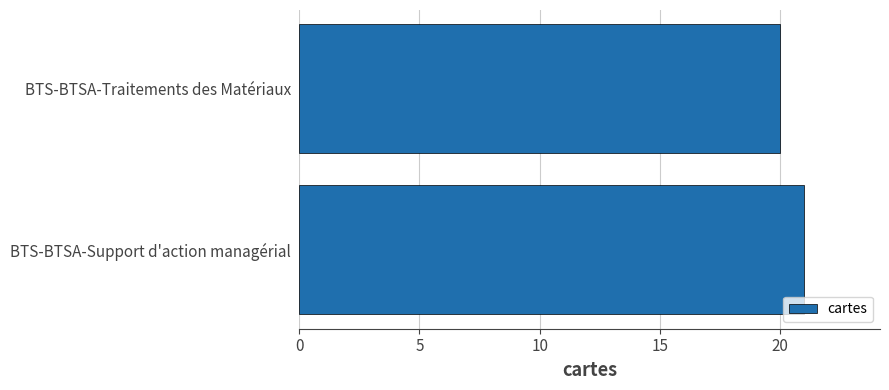

Read the value at BTS-BTSA-Support d'action managérial.

21